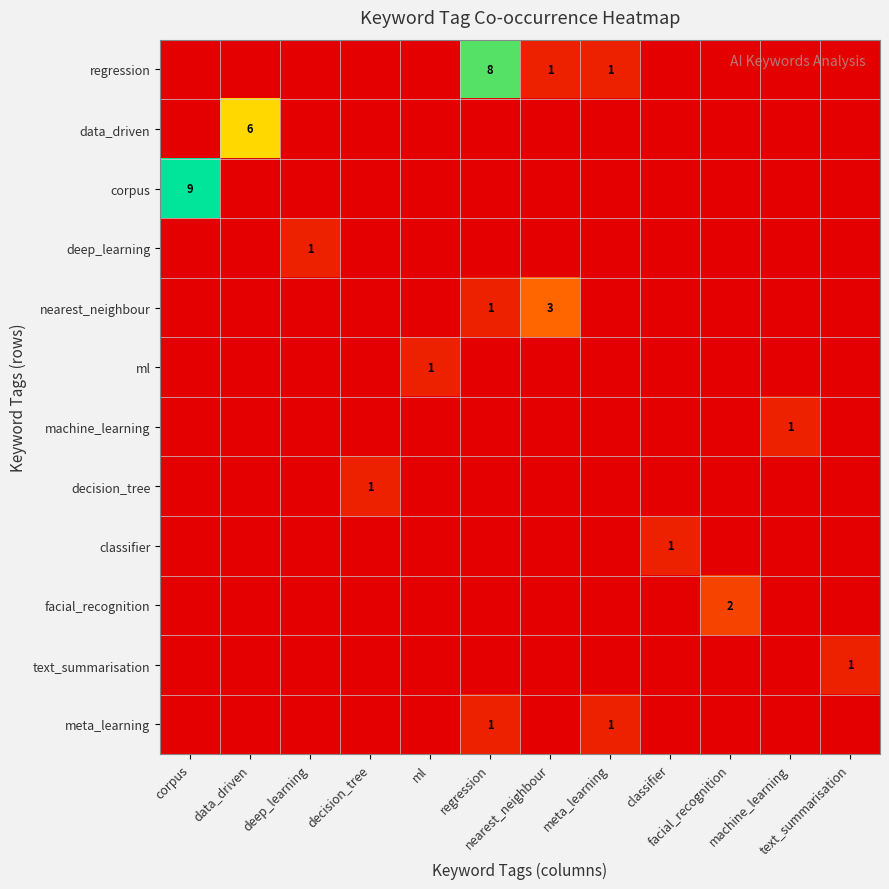

Between data_driven and corpus, which is larger?

data_driven